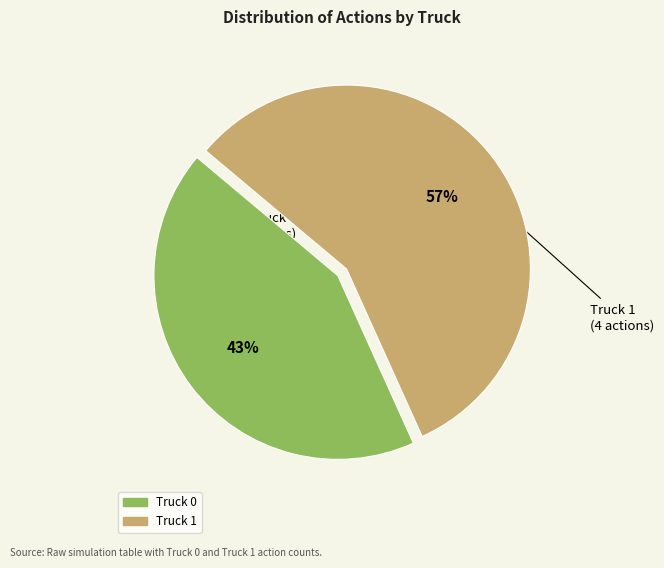

How many segments does this pie chart have?

2